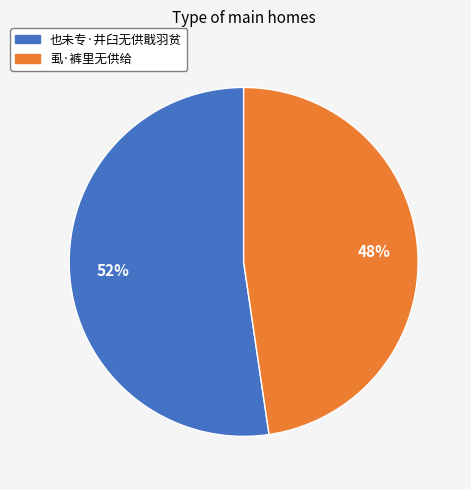

How many slices are in this pie chart?

2